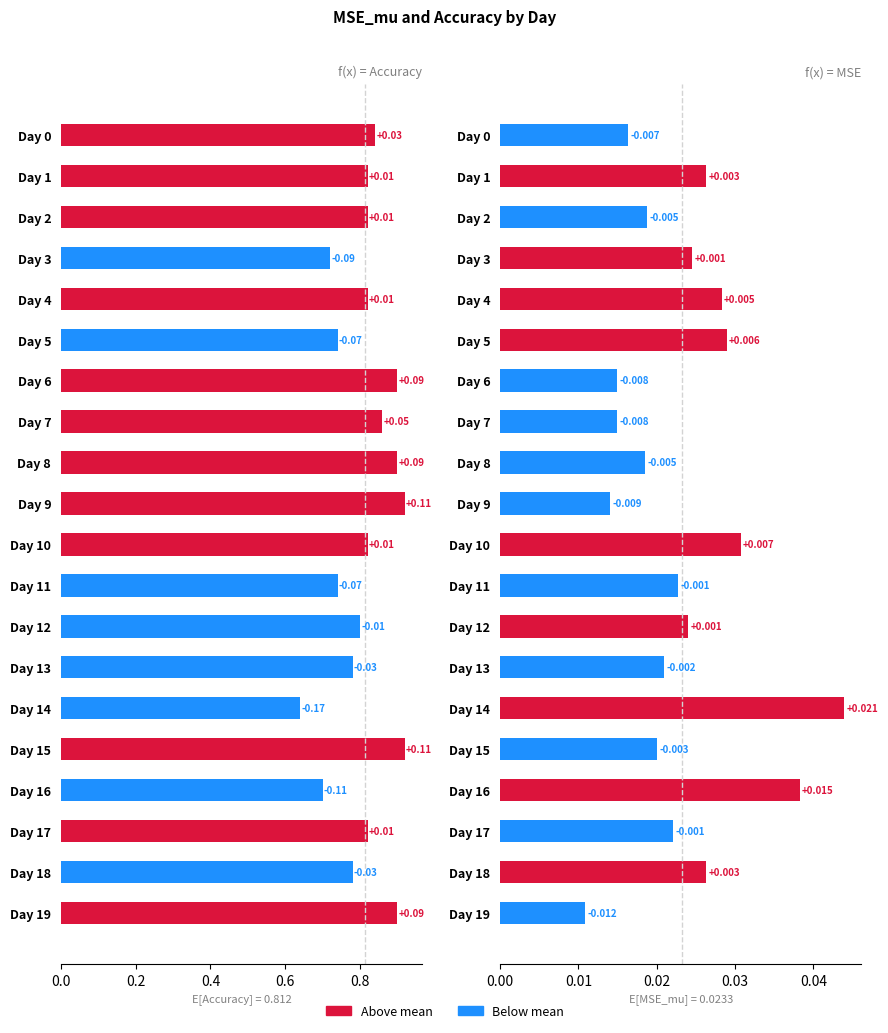

Is it true that Accuracy equals 1.0 at Day 3?

False